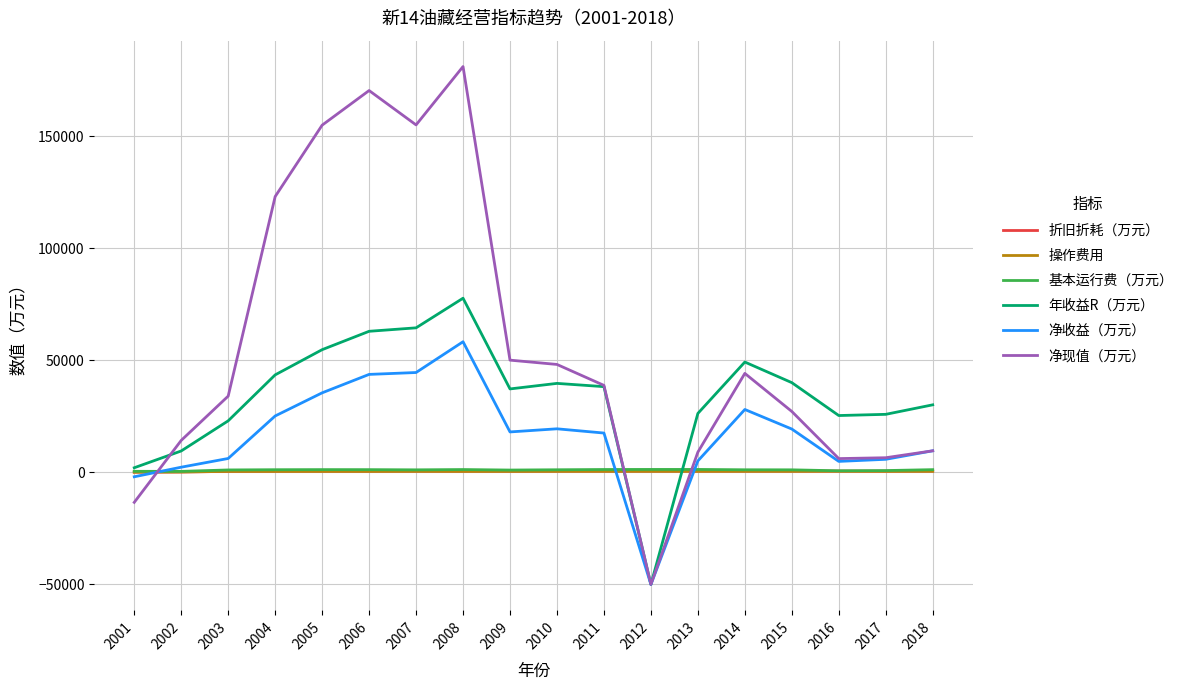

How many values in 年收益R（万元） are below zero?

1